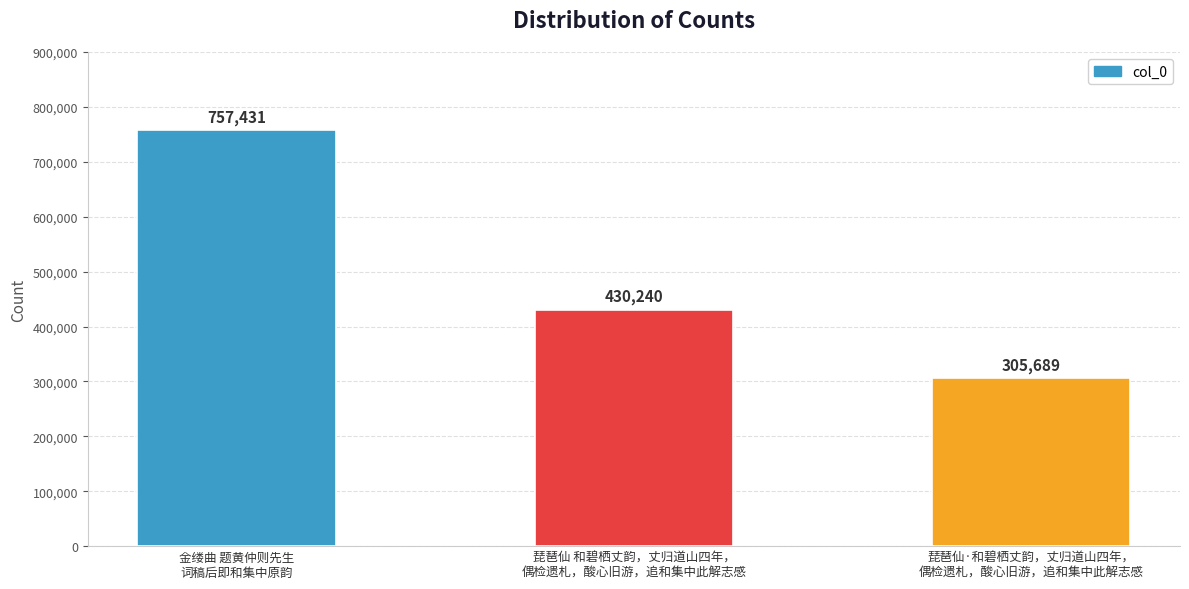

What is the greatest value displayed?

757431